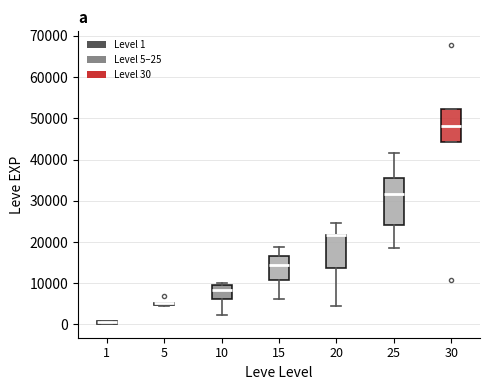

Comparing the boxes themselves (not the whiskers), which one is the tallest?

25